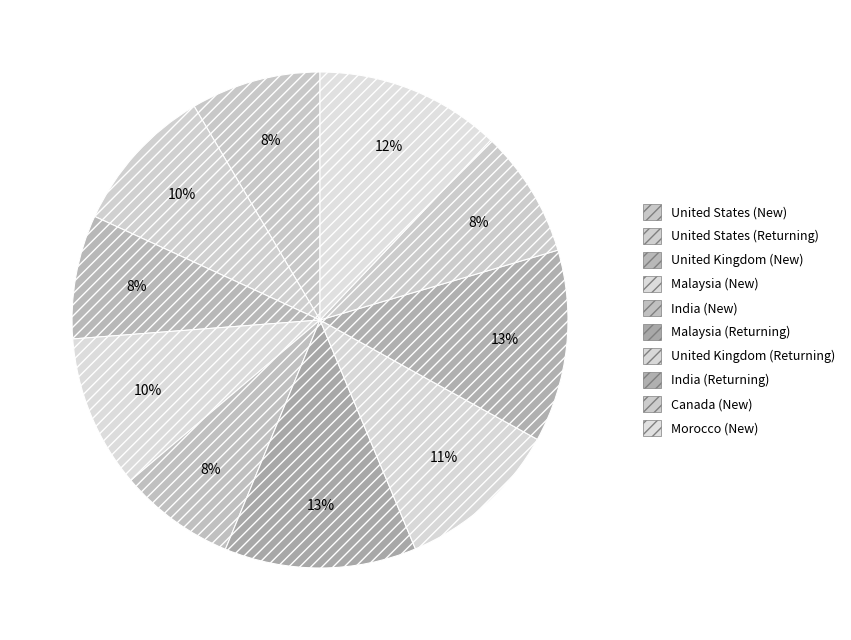

How many slices are in this pie chart?

10